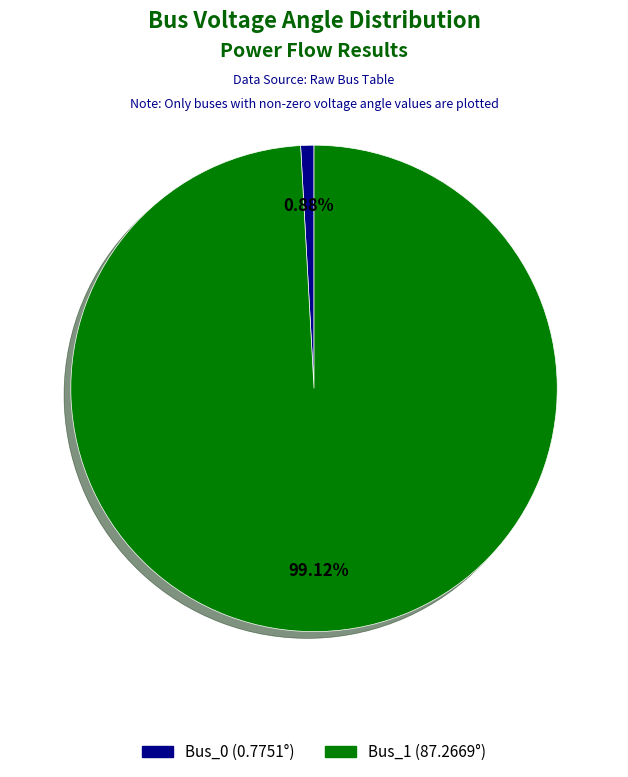

The Bus_1 slice represents 90% of the pie. True or false?

False